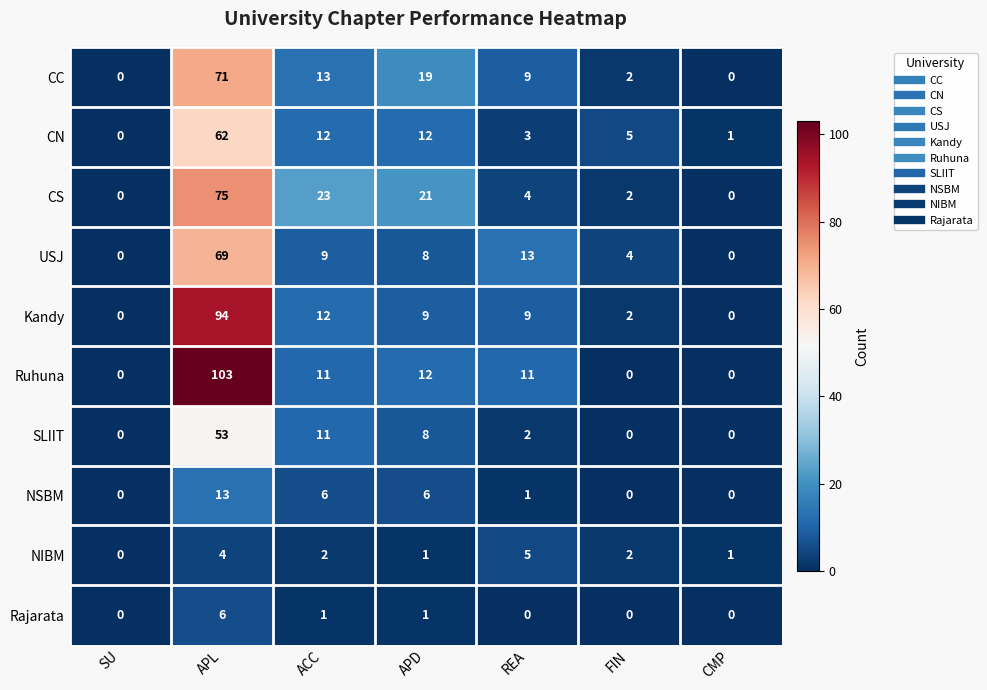

The SLIIT series shows 0 at SU. True or false?

True